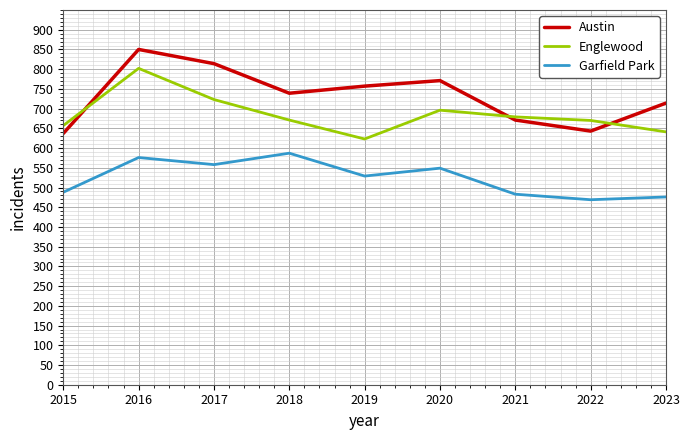

What is the lowest value of the Englewood series?

623